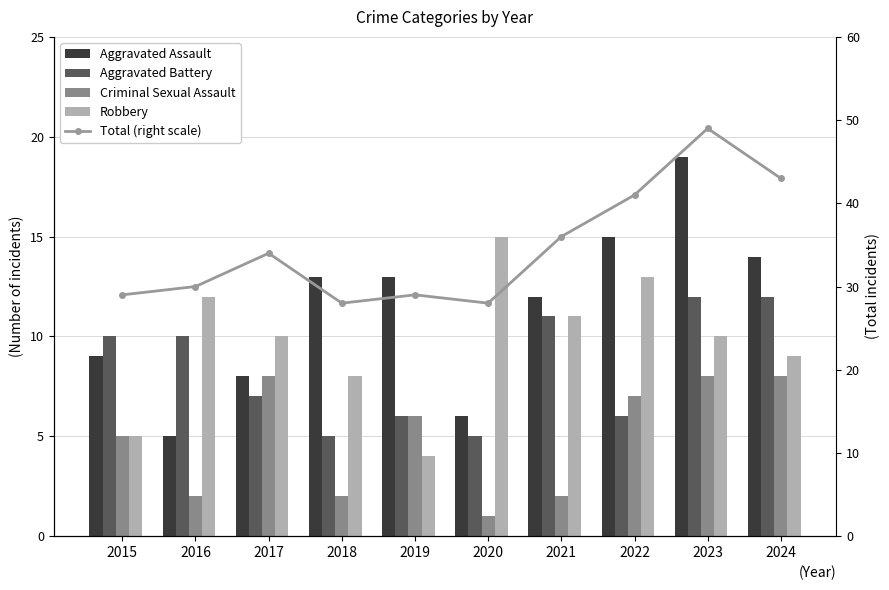

Reading left to right, transcribe all the data shown in this chart.

Aggravated Assault: 9	5	8	13	13	6	12	15	19	14
Aggravated Battery: 10	10	7	5	6	5	11	6	12	12
Criminal Sexual Assault: 5	2	8	2	6	1	2	7	8	8
Robbery: 5	12	10	8	4	15	11	13	10	9
Total (right scale): 29	30	34	28	29	28	36	41	49	43